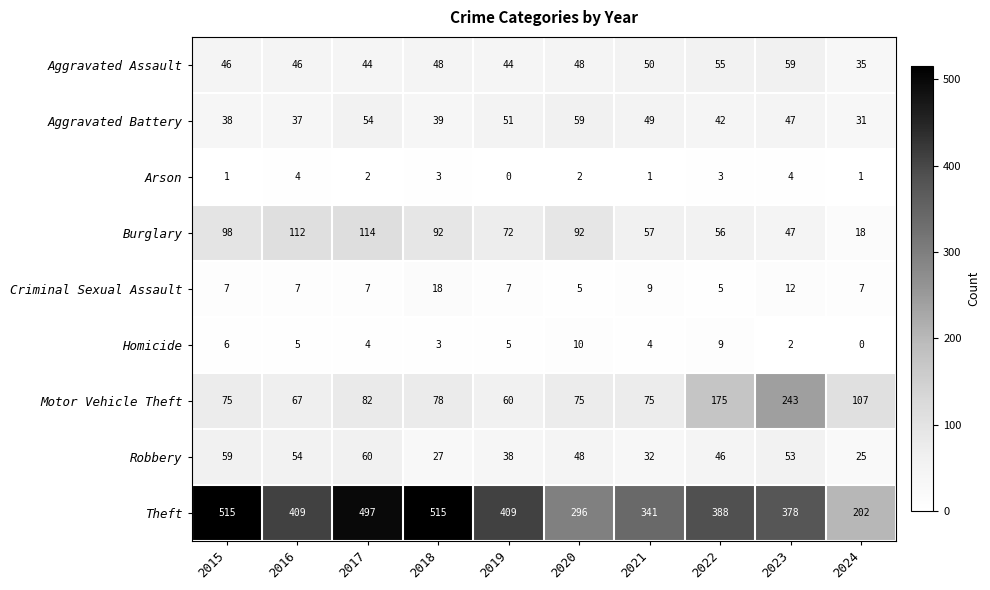

At 2021, list the series in order from largest to smallest.

Theft, Motor Vehicle Theft, Burglary, Aggravated Assault, Aggravated Battery, Robbery, Criminal Sexual Assault, Homicide, Arson